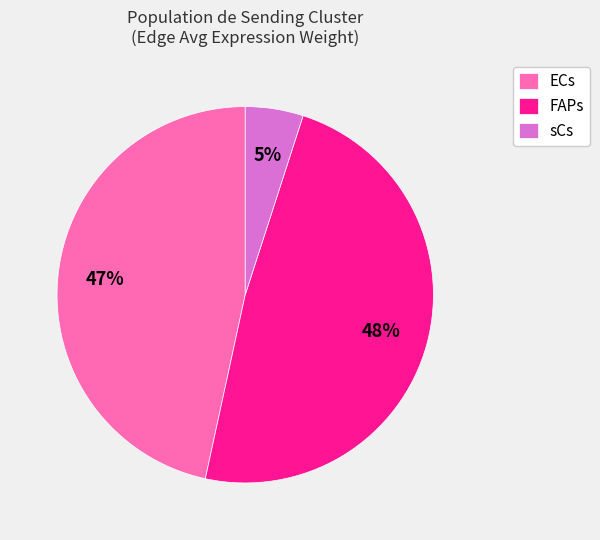

Is the sum of sCs and FAPs greater than half?

Yes